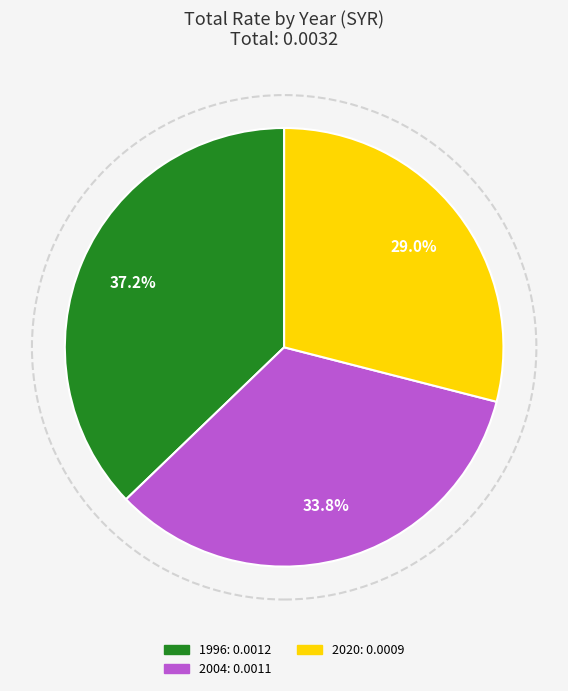

Does any single category account for the majority?

No